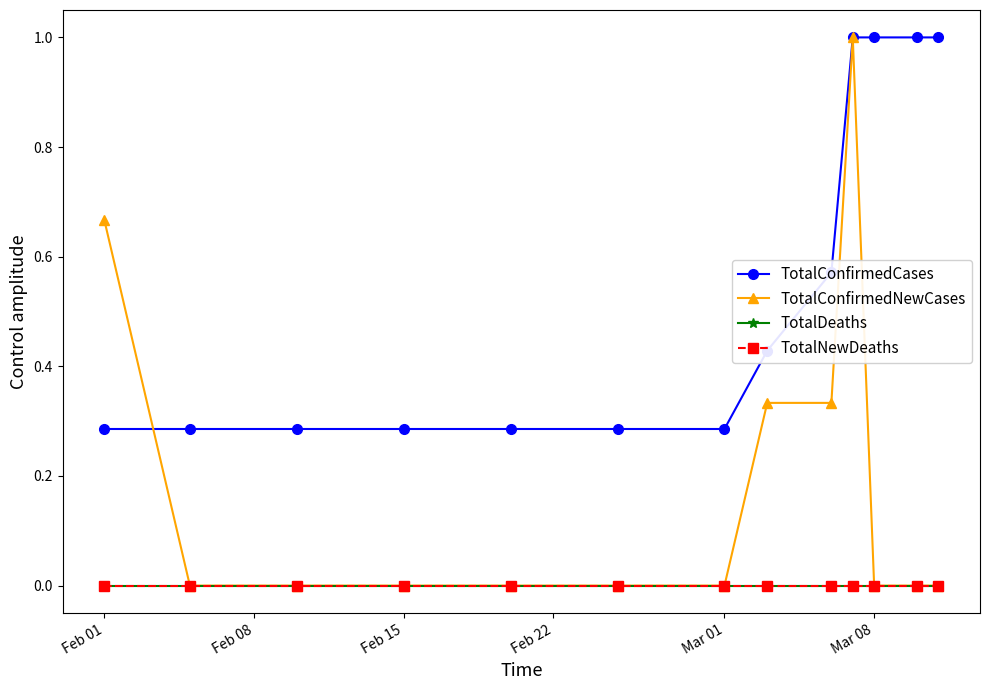

Which category has the lowest value across all series?

Feb 08